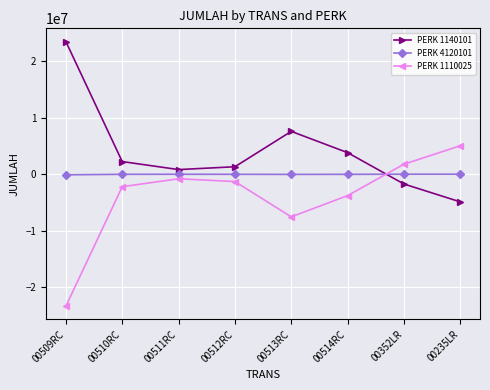

Rank the series at 00512RC from highest to lowest value.

PERK 1140101, PERK 4120101, PERK 1110025